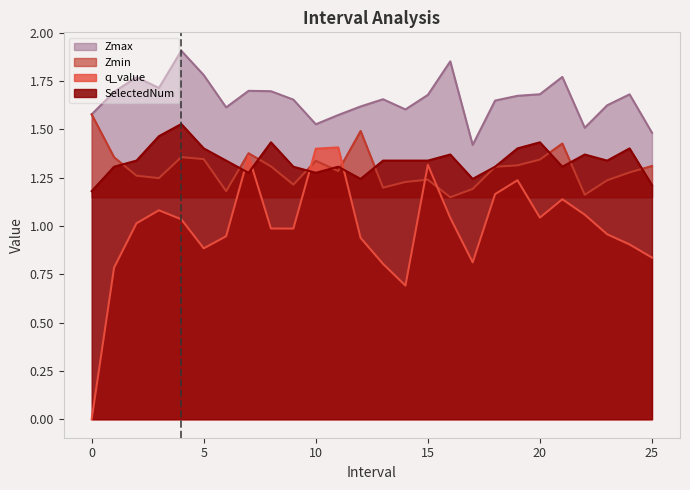

What are all the series names shown in the legend?

Zmax, Zmin, q_value, SelectedNum